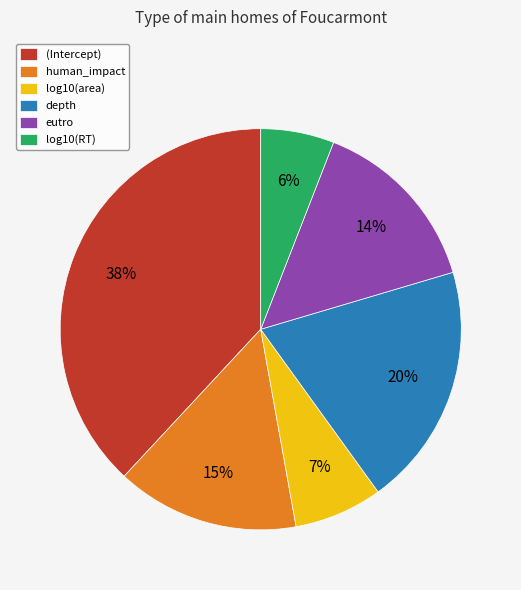

True or false: depth accounts for 12% of the total.

False